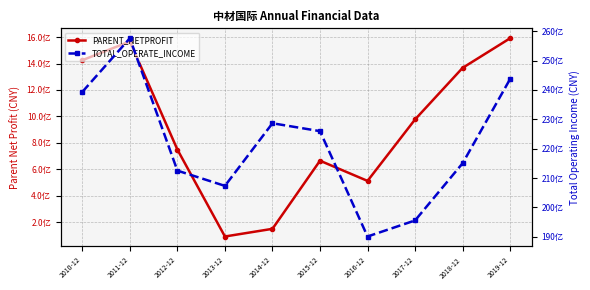

How many values in the TOTAL_OPERATE_INCOME series exceed 22596227733?

5